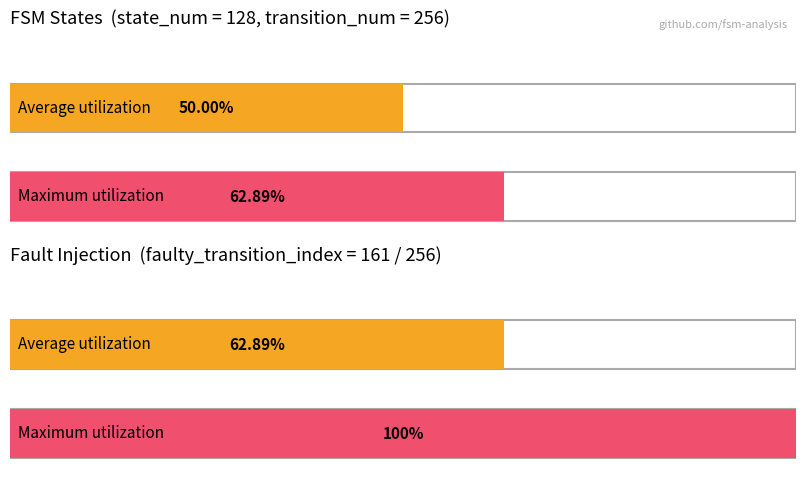

Does the chart contain stacked bars?

No